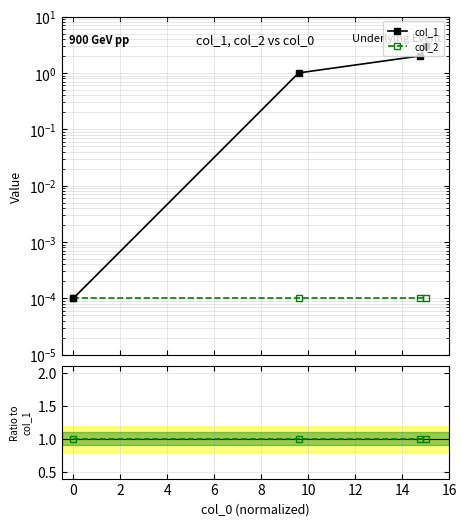

Which series has the widest spread of values?

col_1